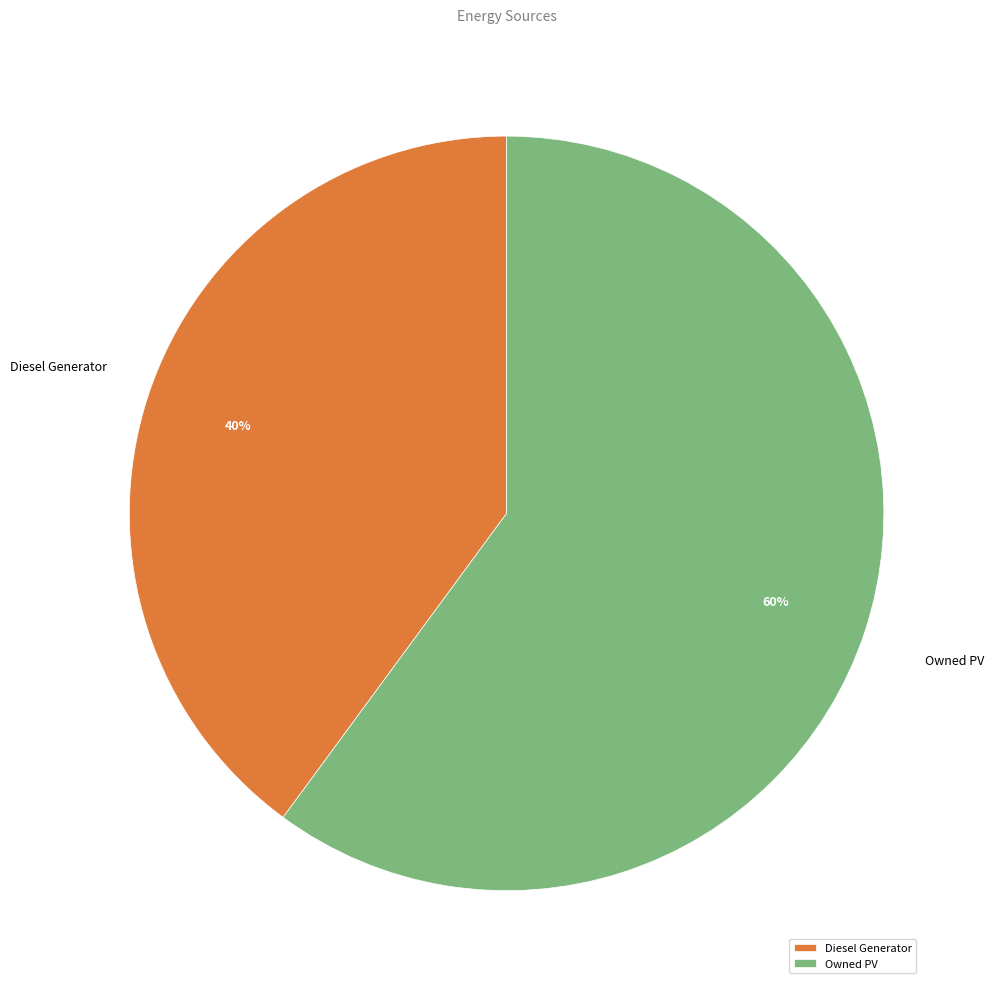

Combined, do Owned PV and Diesel Generator account for over 50%?

Yes